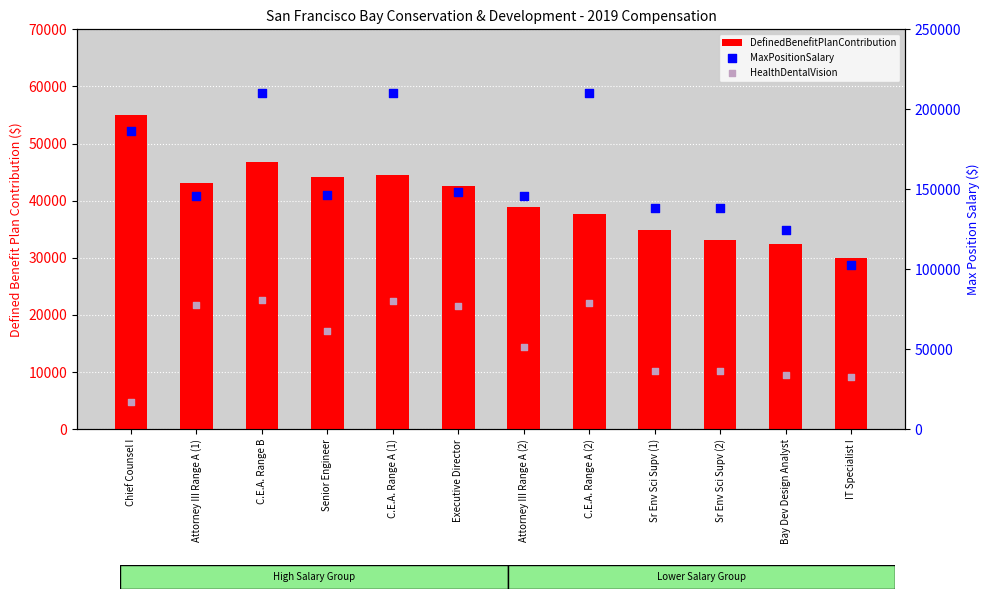

Is the value of MaxPositionSalary at Sr Env Sci Supv (2) greater than the value of HealthDentalVision at Bay Dev Design Analyst?

Yes